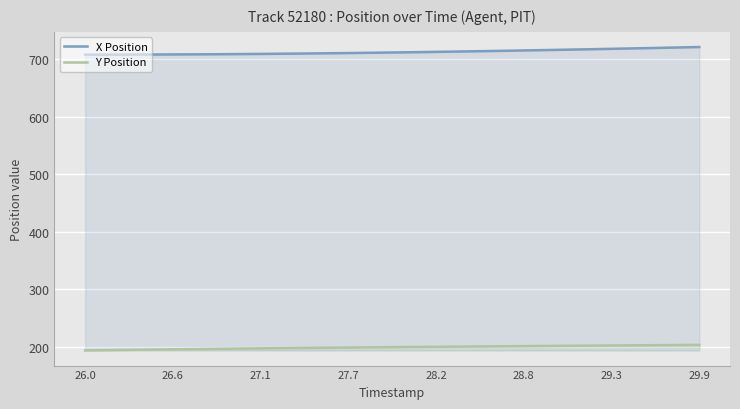

Is it true that Y Position equals 299.4 at 29.9?

False